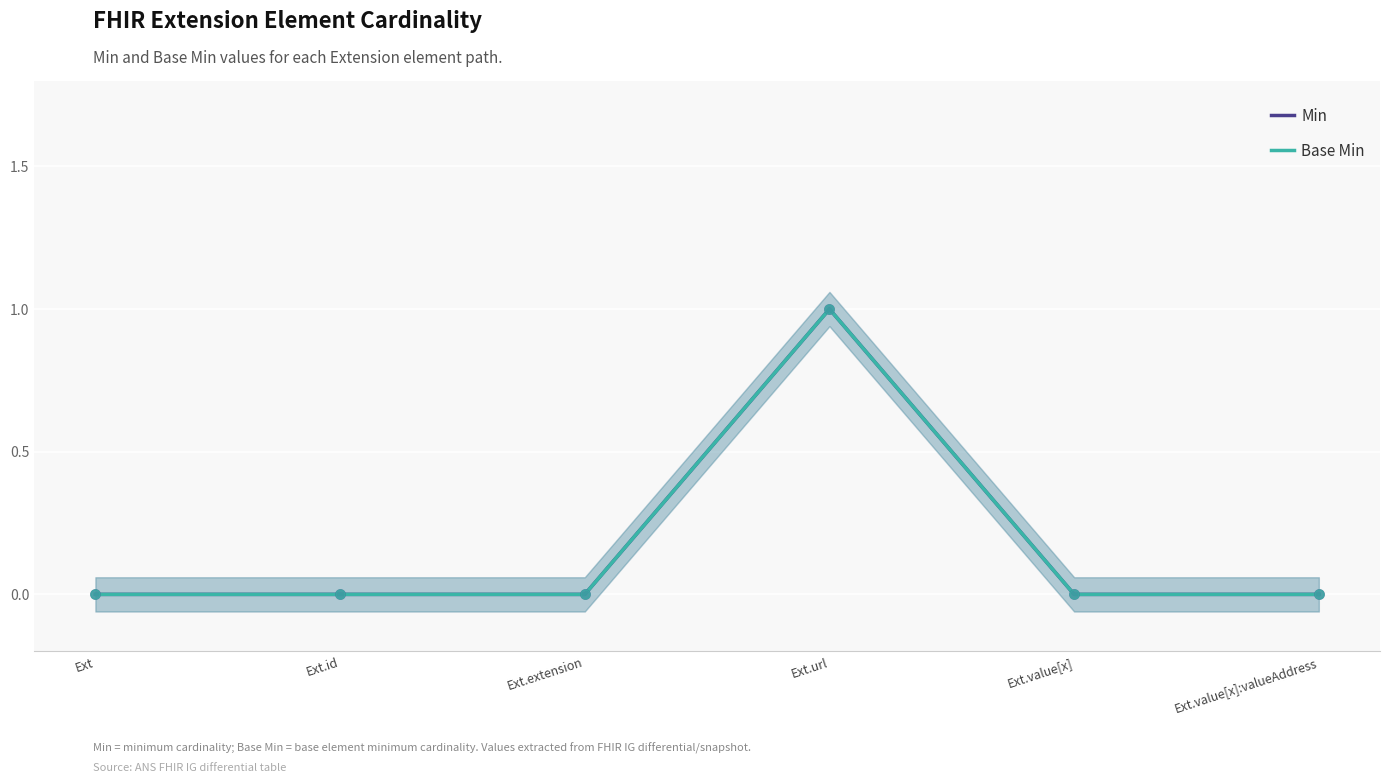

Which series contains the highest Y value?

Min